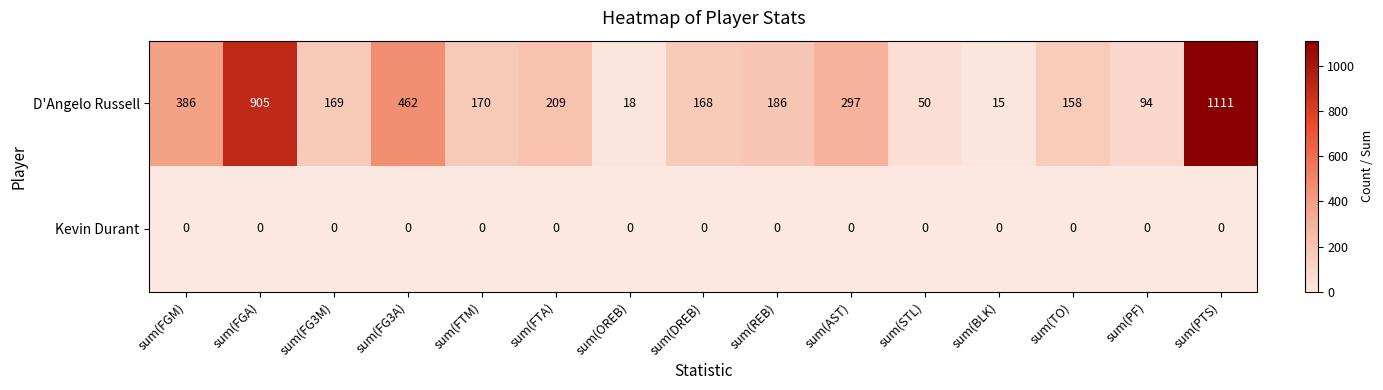

Which has a higher value, sum(DREB) or sum(FG3M)?

sum(FG3M)